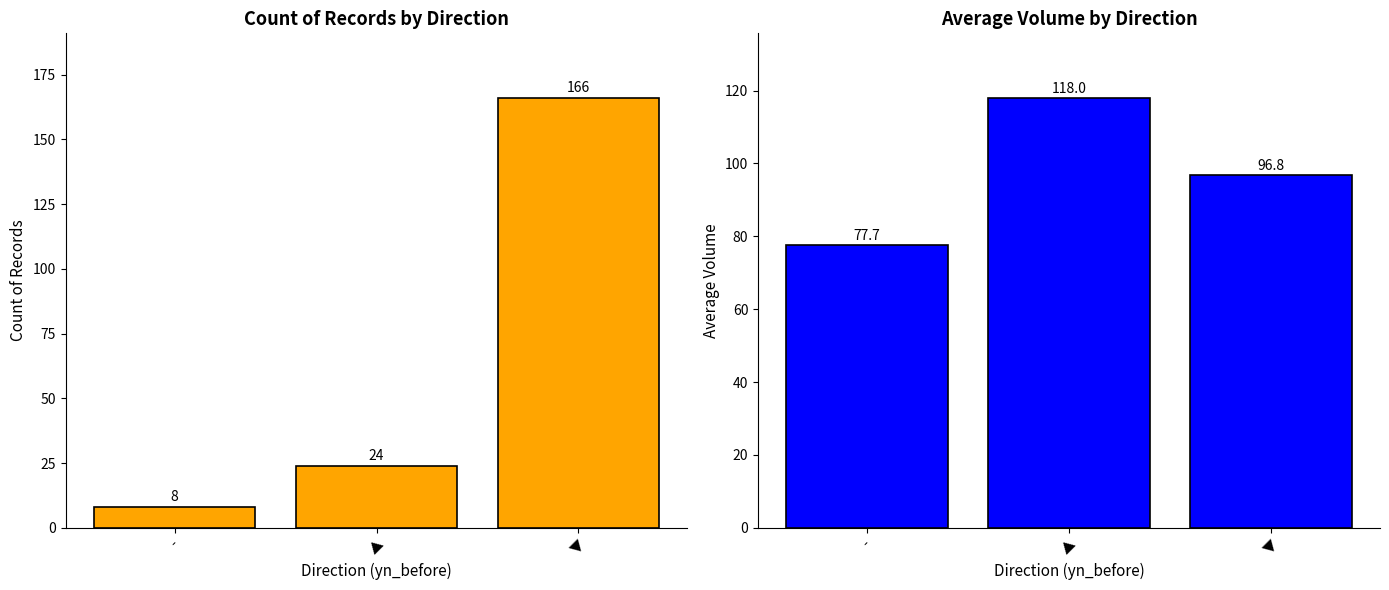

What is the total value across all series at -?

85.7